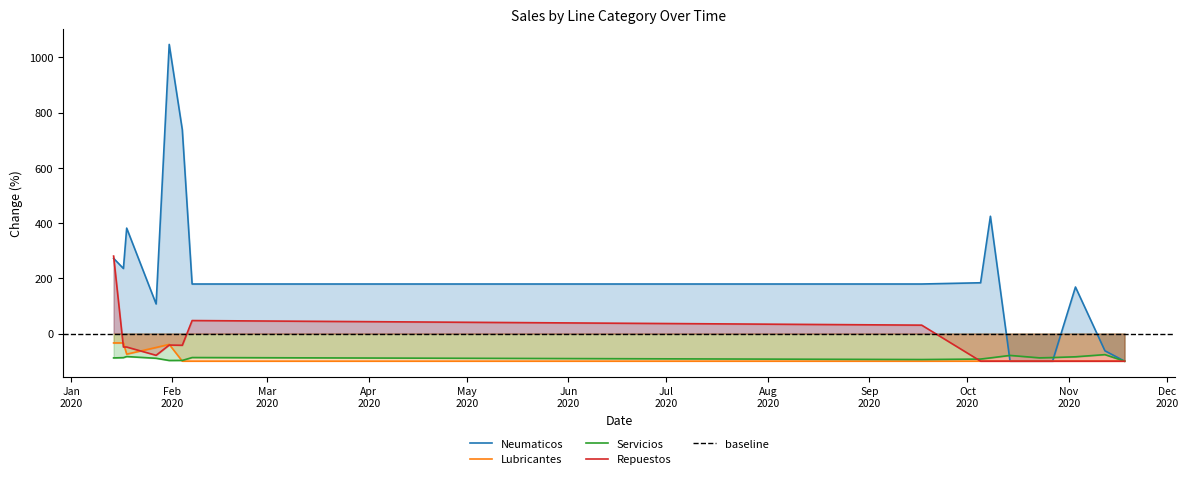

How many intersections are there between Neumaticos and Servicios?

2